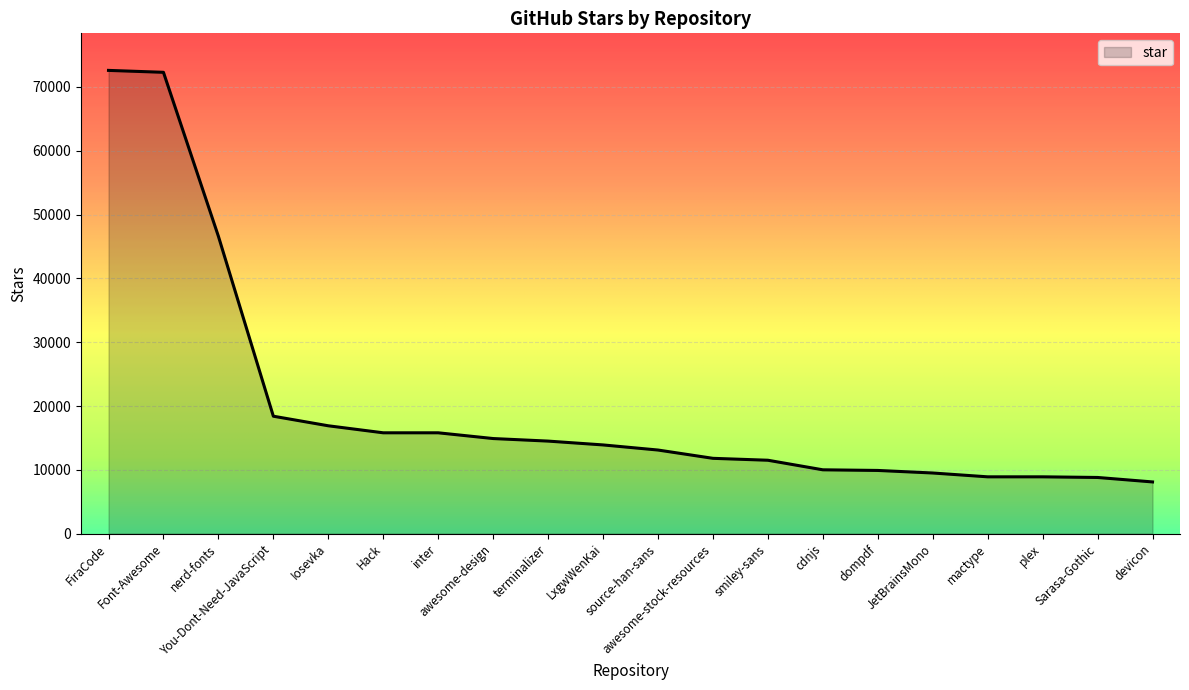

How many lines are shown in the chart?

1